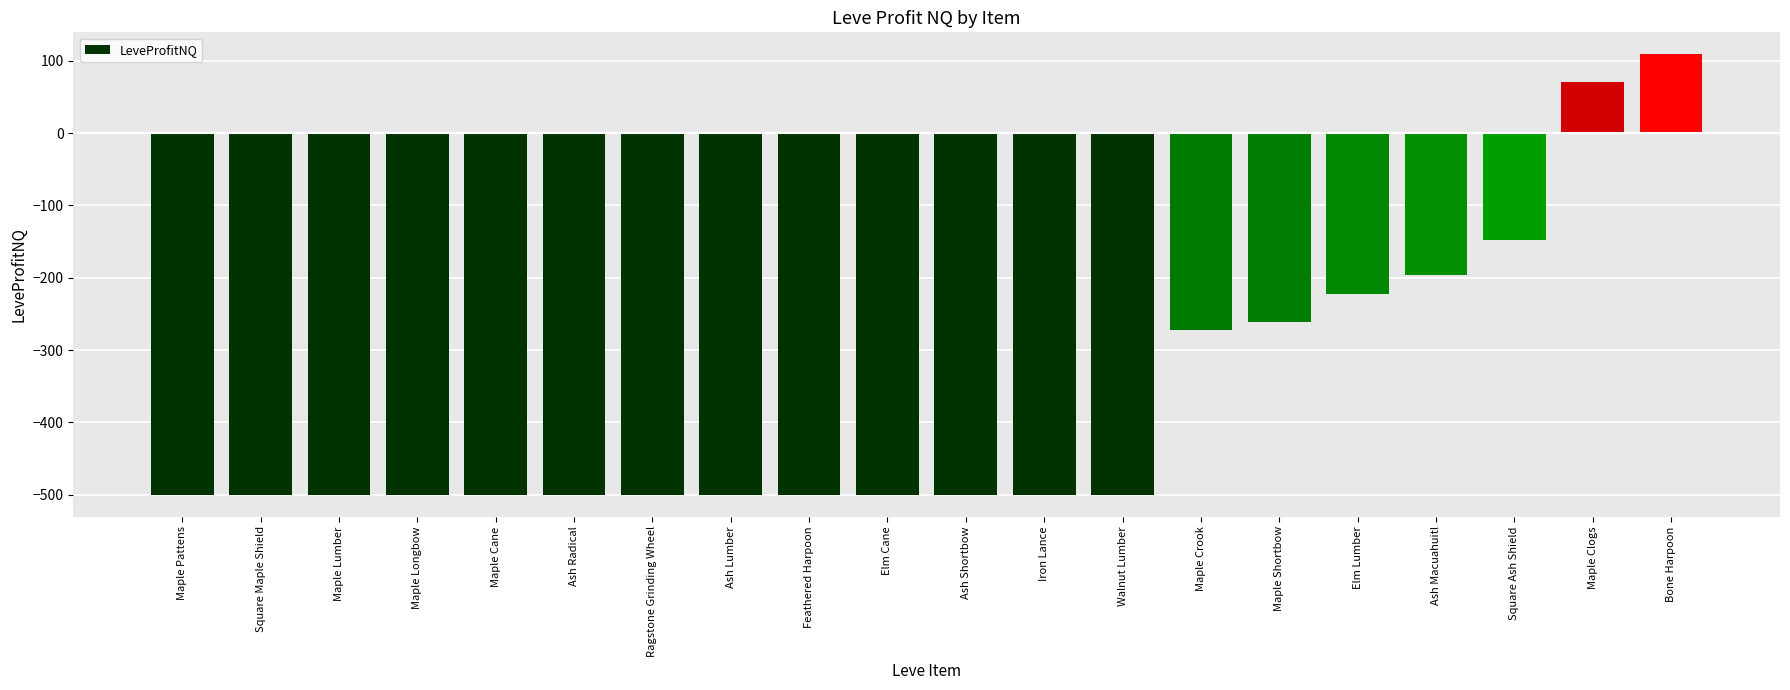

What is the label of the 6th bar from the right?

Maple Shortbow